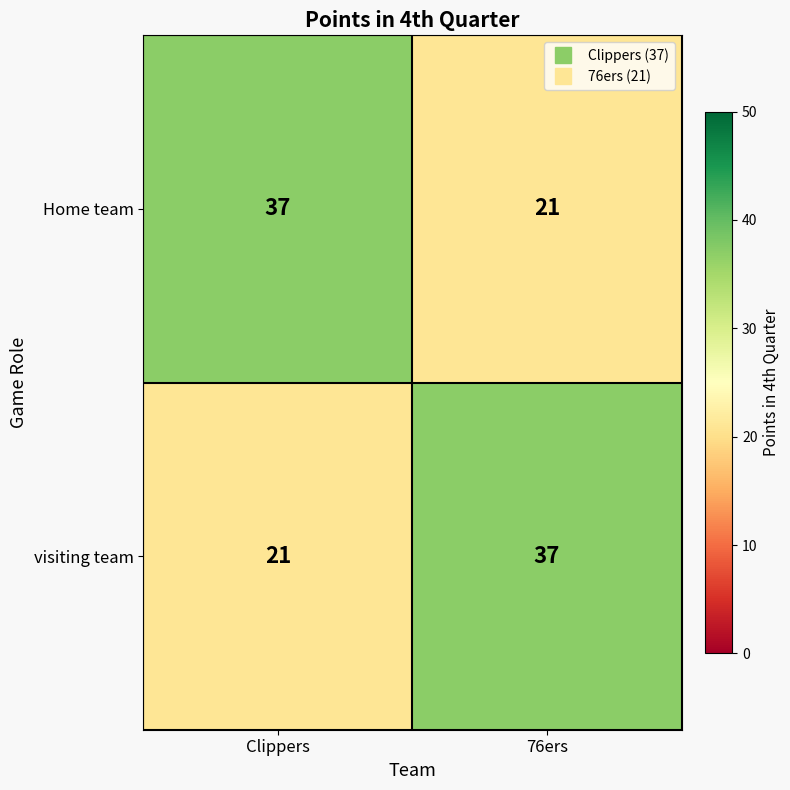

What value does the Home team series have at 76ers, to the nearest 10?

20